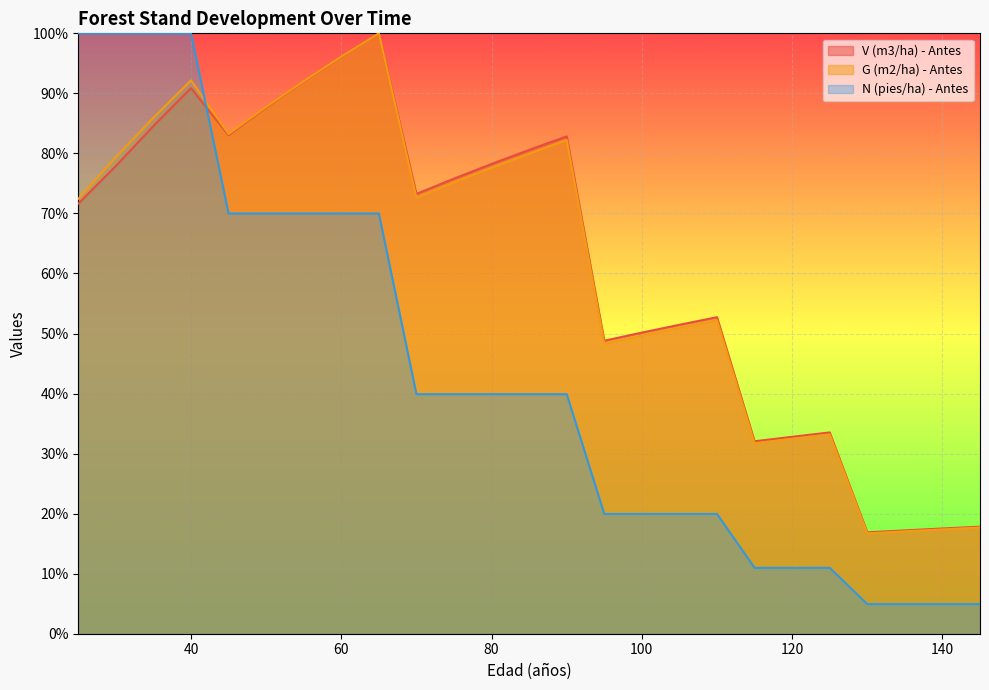

The value of N (pies/ha) - Antes at 105 is 6.8. True or false?

False